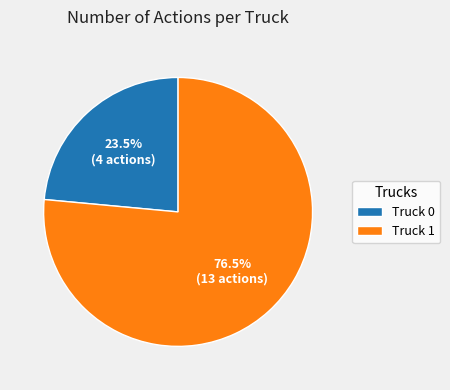

To the nearest percent, what is the difference between the largest and smallest slice percentages?

53%